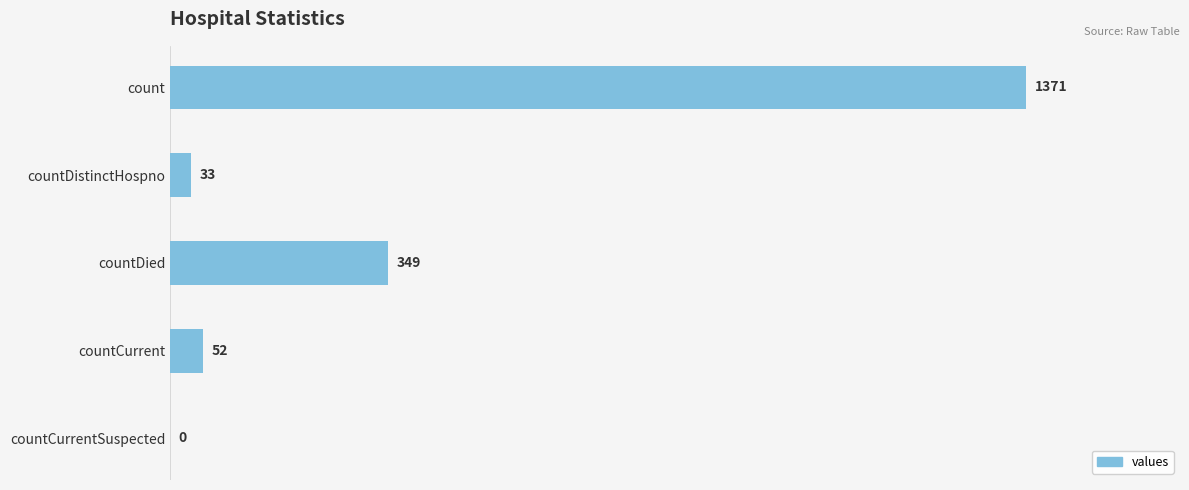

How many values are above zero?

4